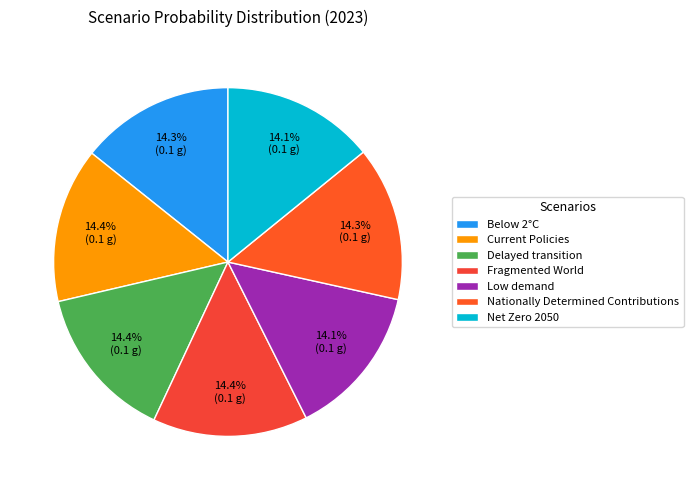

True or false: Below 2°C accounts for 14% of the total.

True